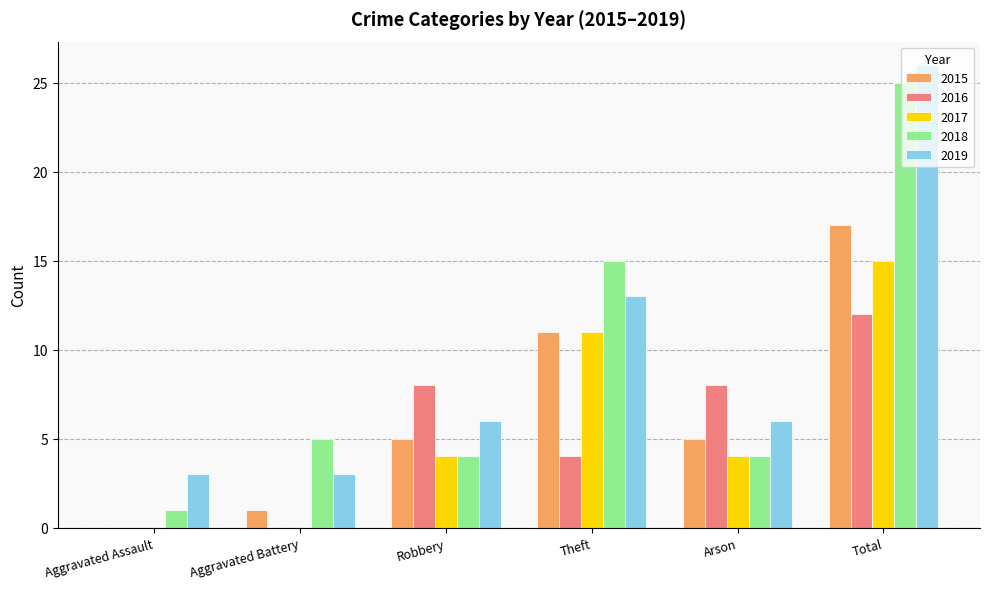

What are all the series names shown in the legend?

2015, 2016, 2017, 2018, 2019